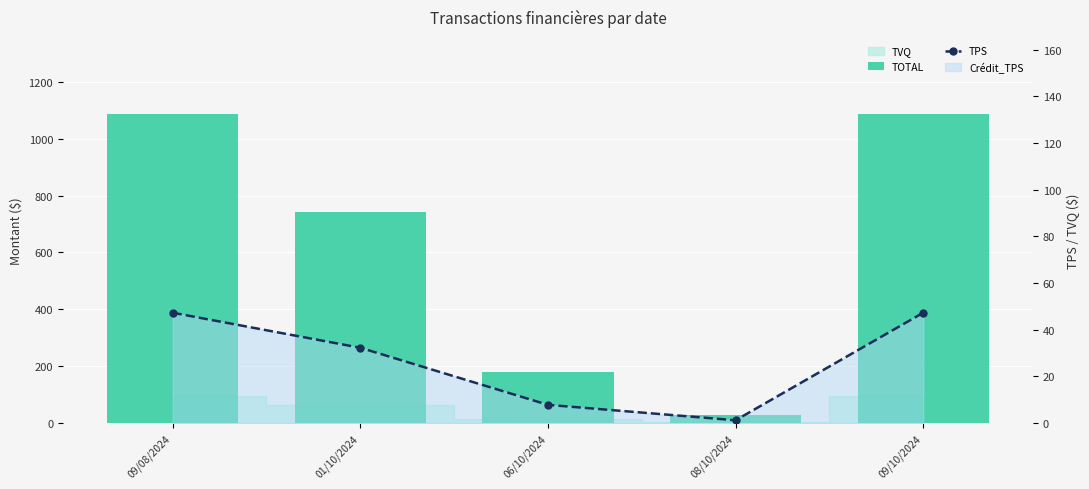

Which category has the highest value across all series?

09/08/2024